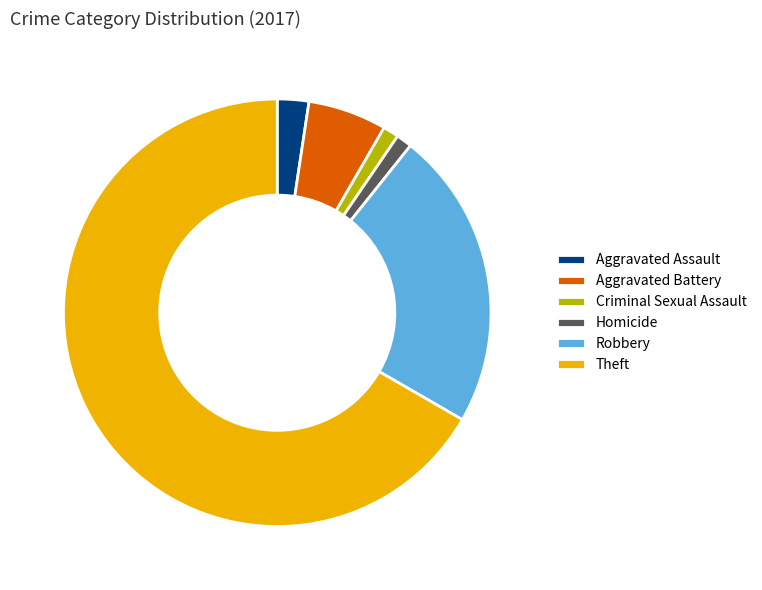

The Aggravated Battery slice represents 12% of the pie. True or false?

False